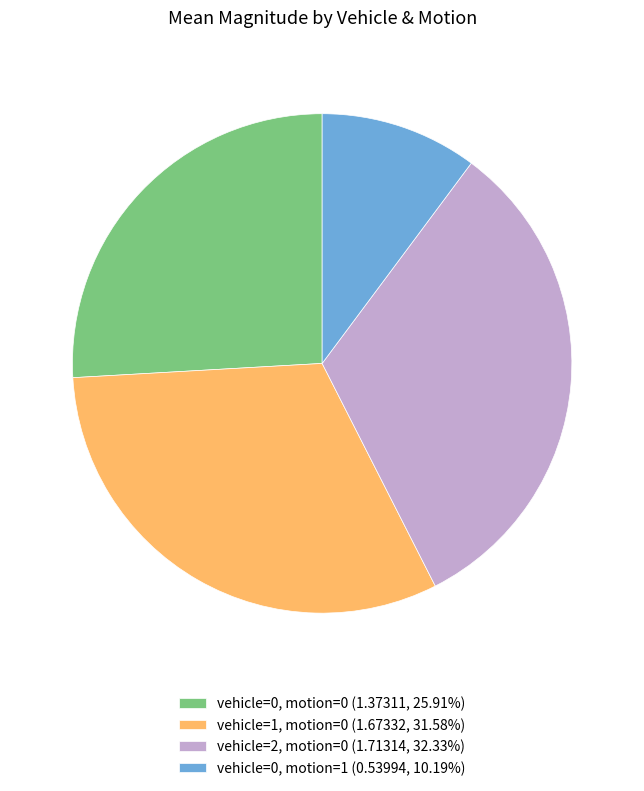

Approximately how many times larger is the value at vehicle=2, motion=0 (1.71314, 32.33%) compared to vehicle=0, motion=1 (0.53994, 10.19%)?

3.2